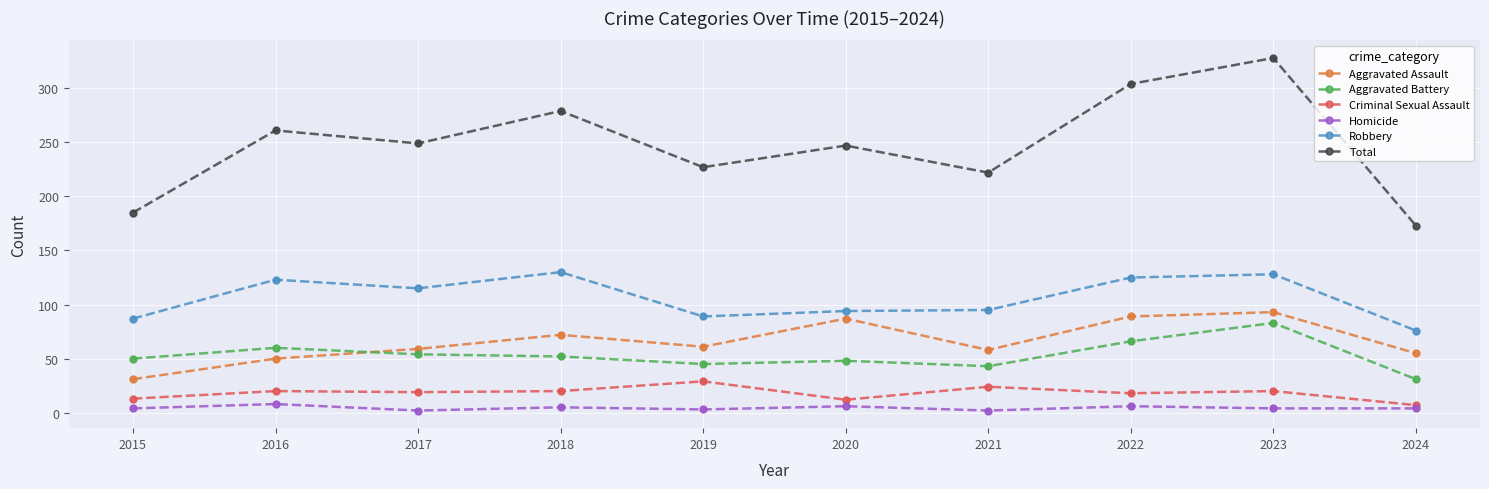

Between 2019 and 2023, which series saw the biggest shift?

Total